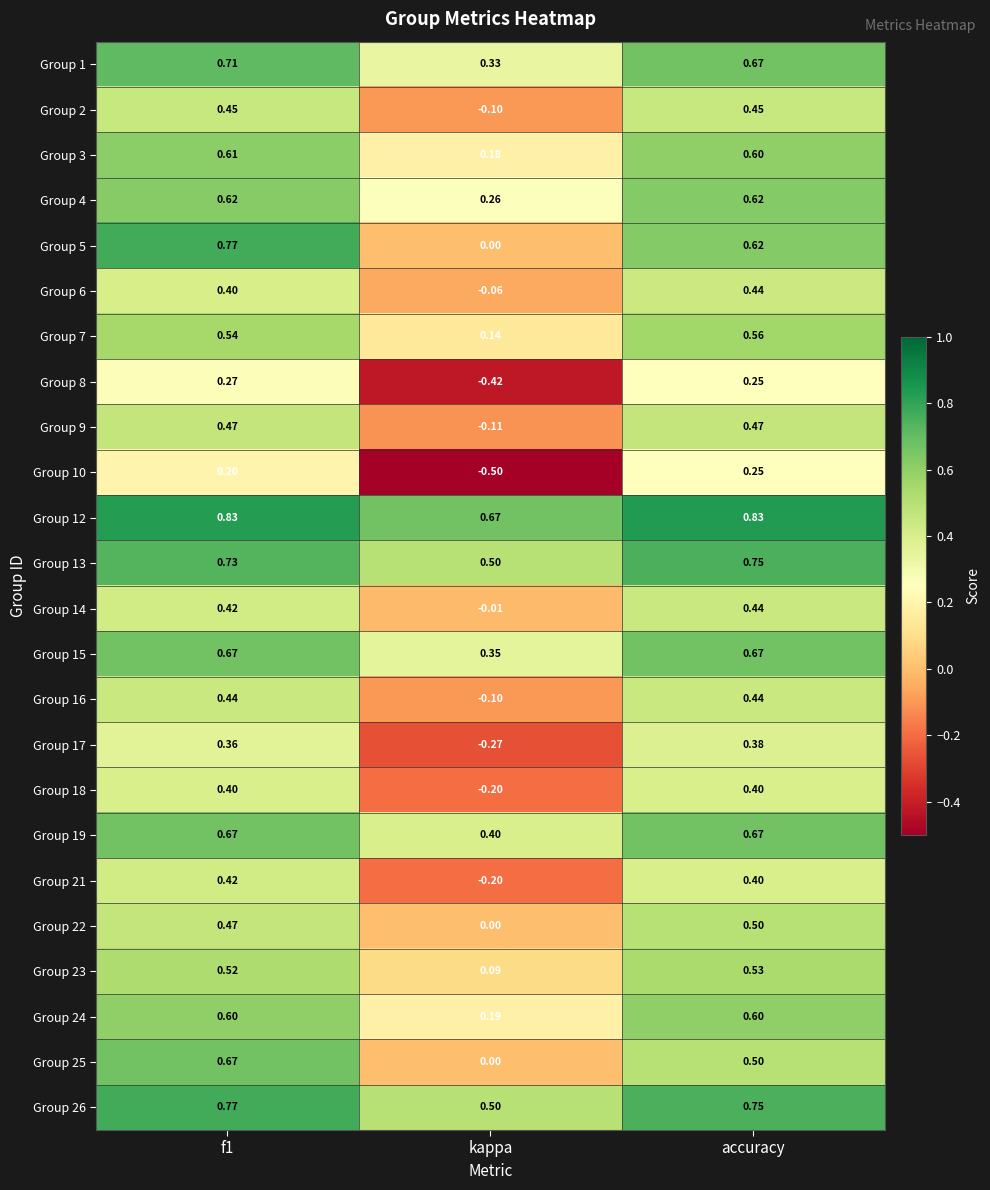

What is the smallest value displayed?

-0.5